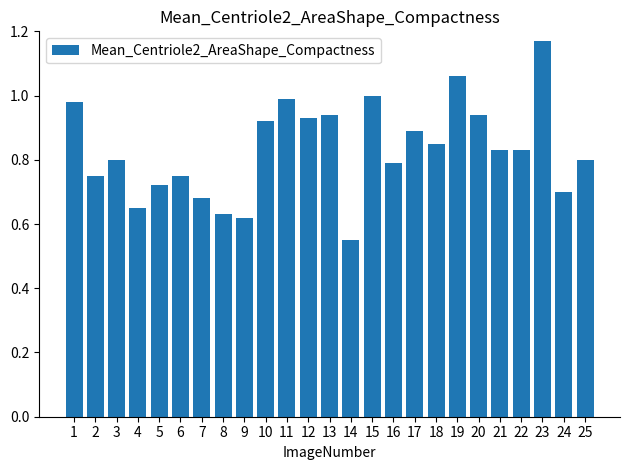

Where is the data nearest to the value 0?

14